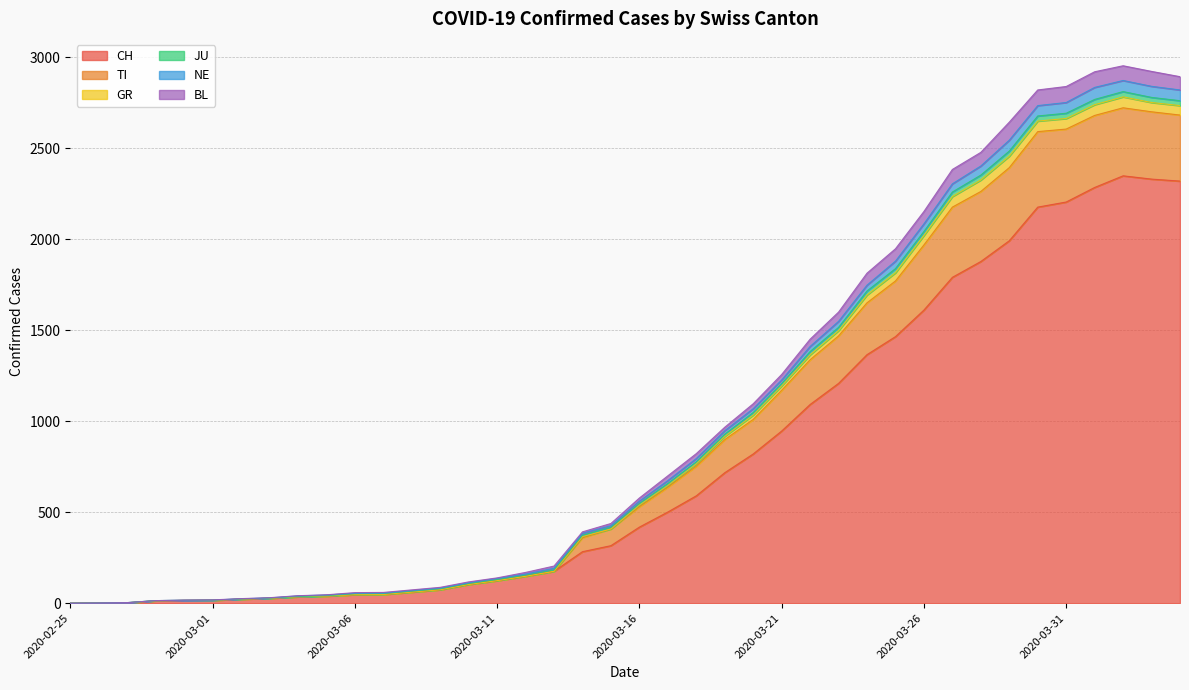

At how many categories does at least one series exceed 386?

22